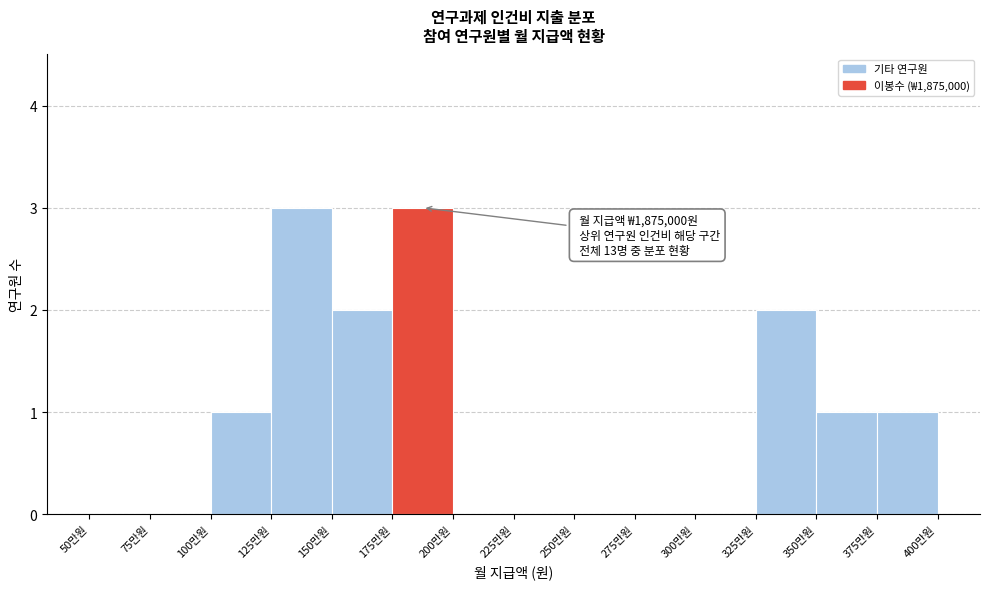

Reading left to right, list all the values displayed in this chart.

50만원=0	75만원=0	100만원=1	125만원=3	150만원=2	175만원=3	200만원=0	225만원=0	250만원=0	275만원=0	300만원=0	325만원=2	350만원=1	375만원=1